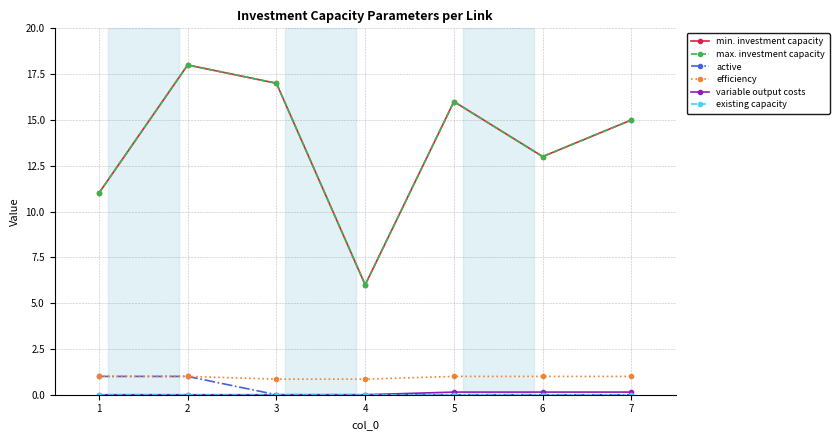

Which category has the lowest value in the min. investment capacity series?

4